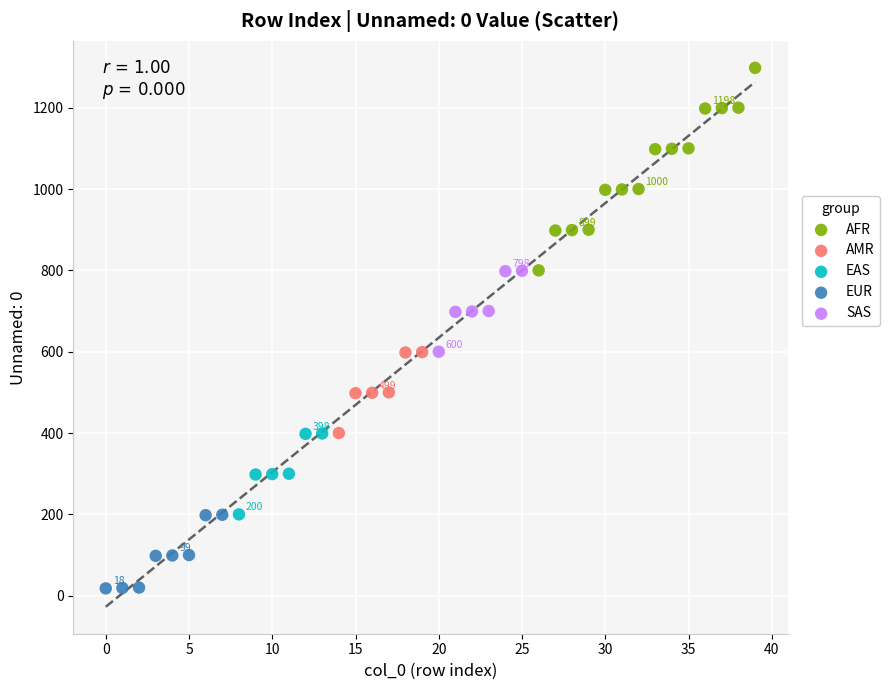

Which series reaches the minimum Y coordinate?

EUR